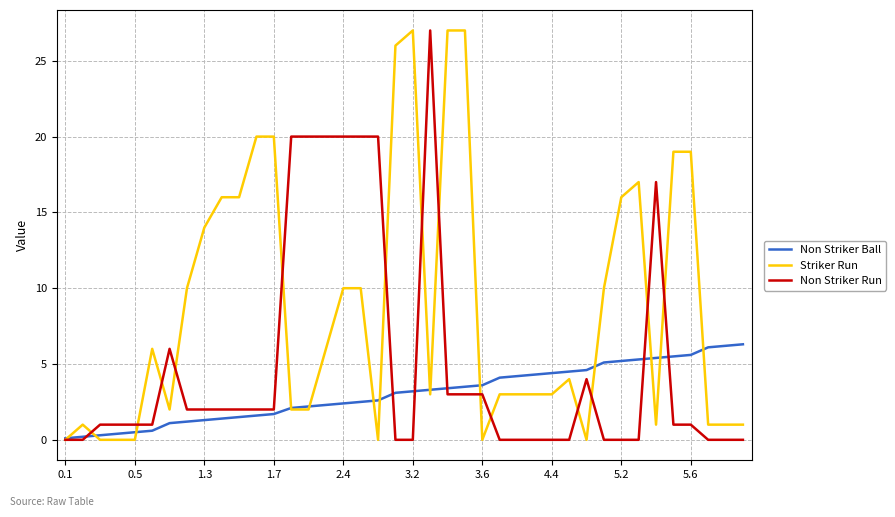

Which series has the largest total across all categories?

Striker Run